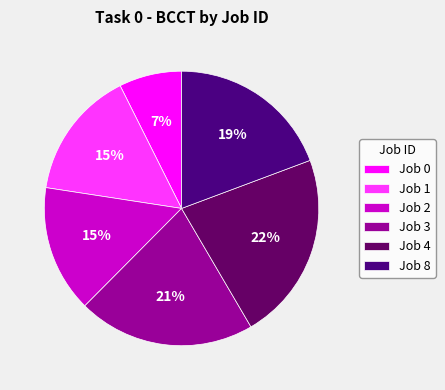

To the nearest percent, what portion does Job 1 represent?

15%